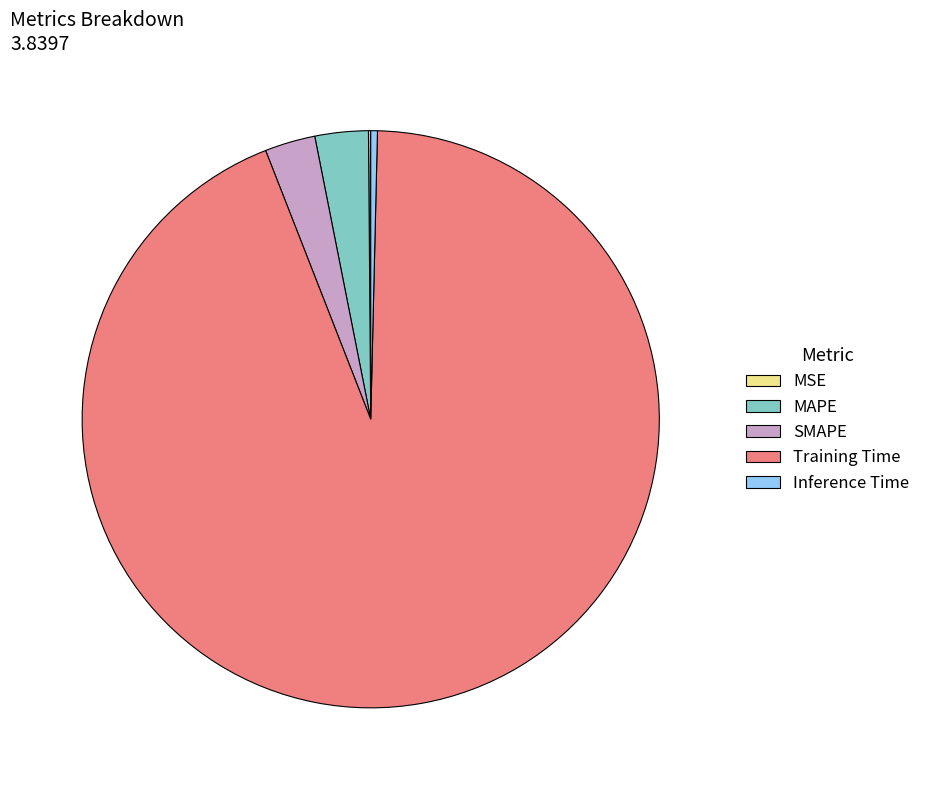

Is there a majority slice in this chart?

Yes